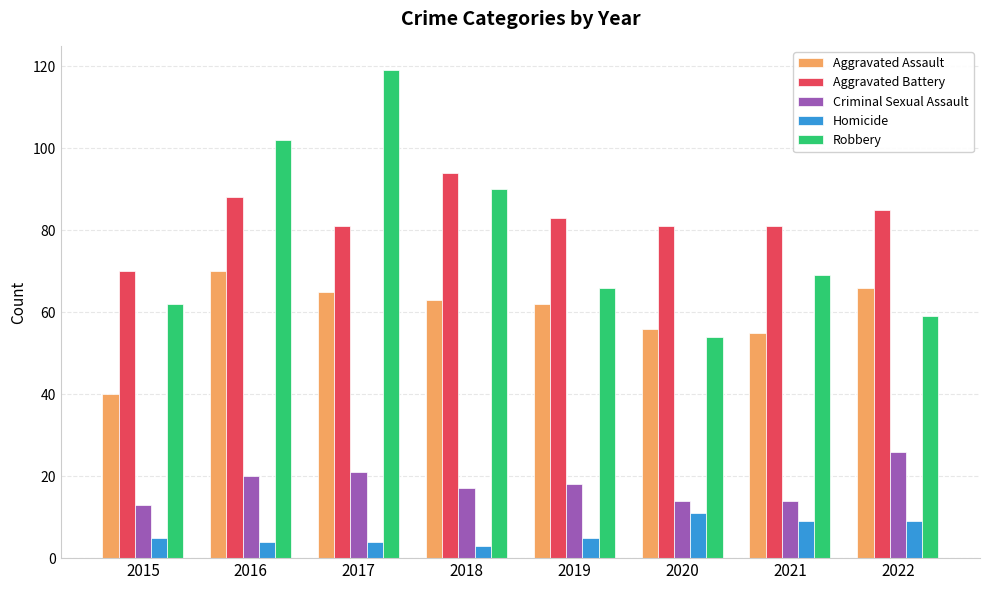

What is the difference between the highest and lowest values at 2021?

72